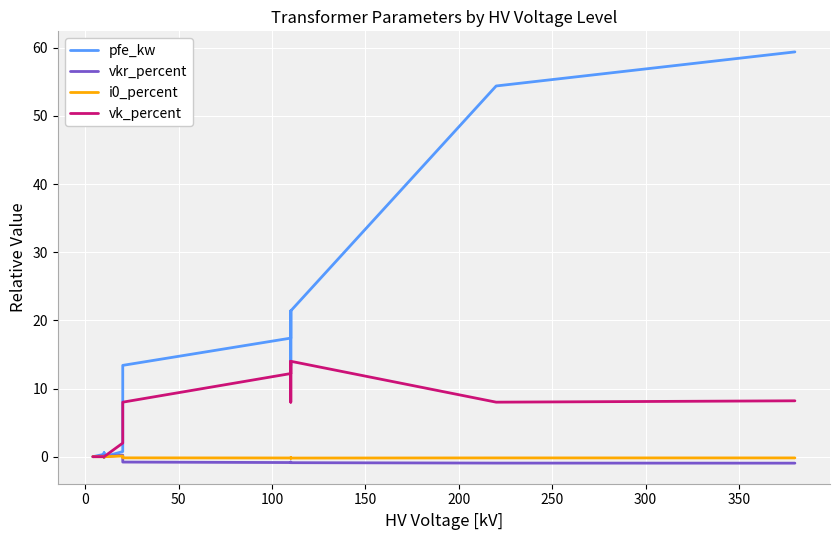

How many times do pfe_kw and vk_percent cross each other?

1